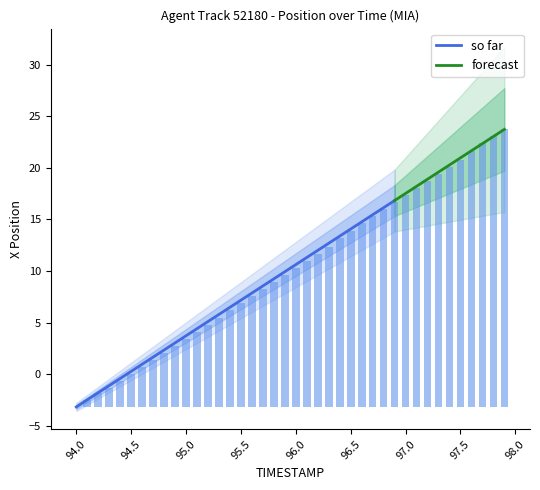

What is the maximum value for so far?

16.8